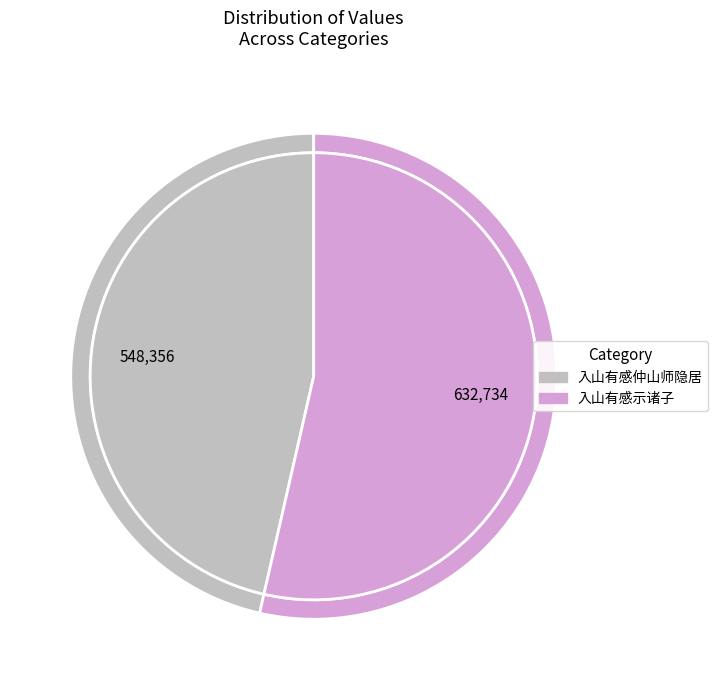

What is the ratio of the value at 入山有感示诸子 to the value at 入山有感仲山师隐居?

1.2